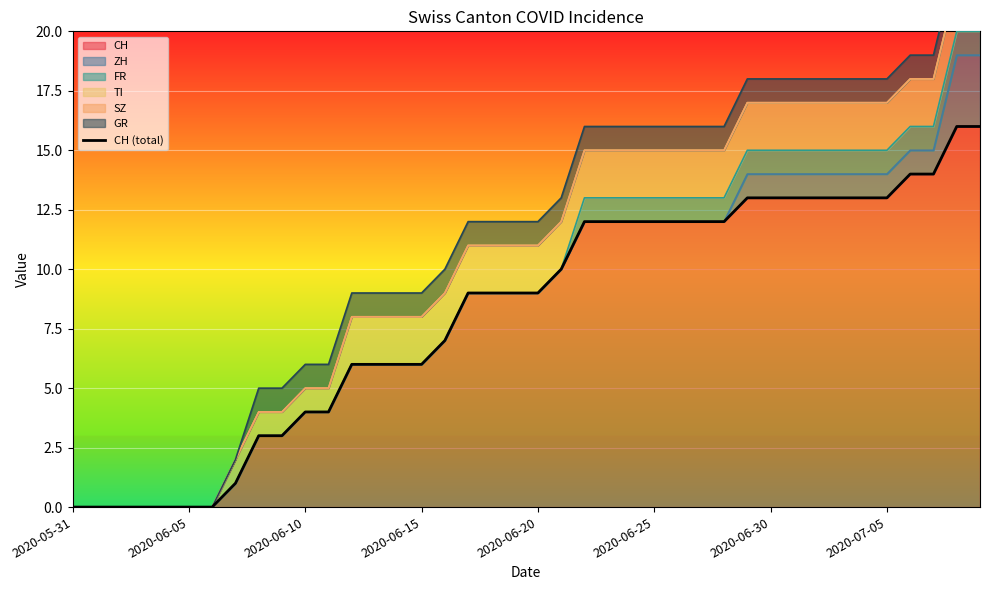

Reading right to left, what are all the values shown in this chart?

16	16	14	14	13	13	13	13	13	13	13	12	12	12	12	12	12	12	10	9	9	9	9	7	6	6	6	6	4	4	3	3	1	0	0	0	0	0	0	0